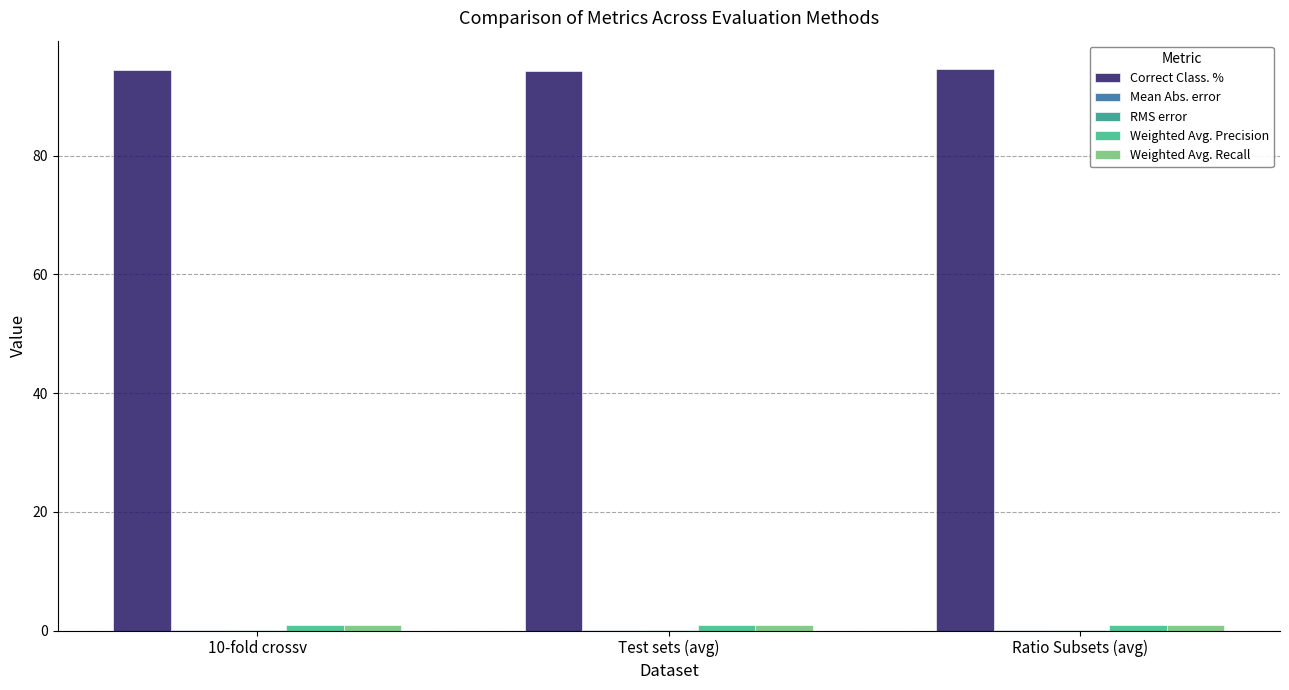

Rank the series by their maximum value, from highest to lowest.

Correct Class. %, Weighted Avg. Recall, Weighted Avg. Precision, RMS error, Mean Abs. error